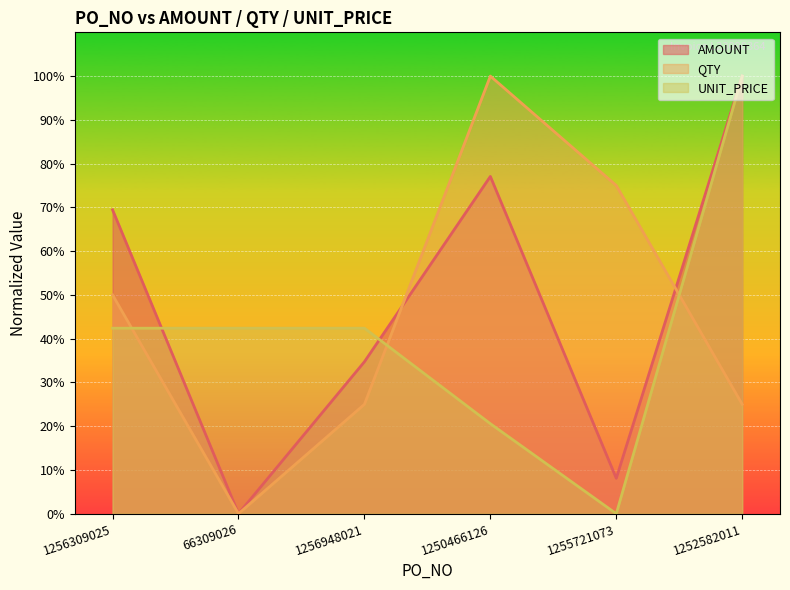

What is the difference between the second highest and minimum values in the QTY series?

75.0